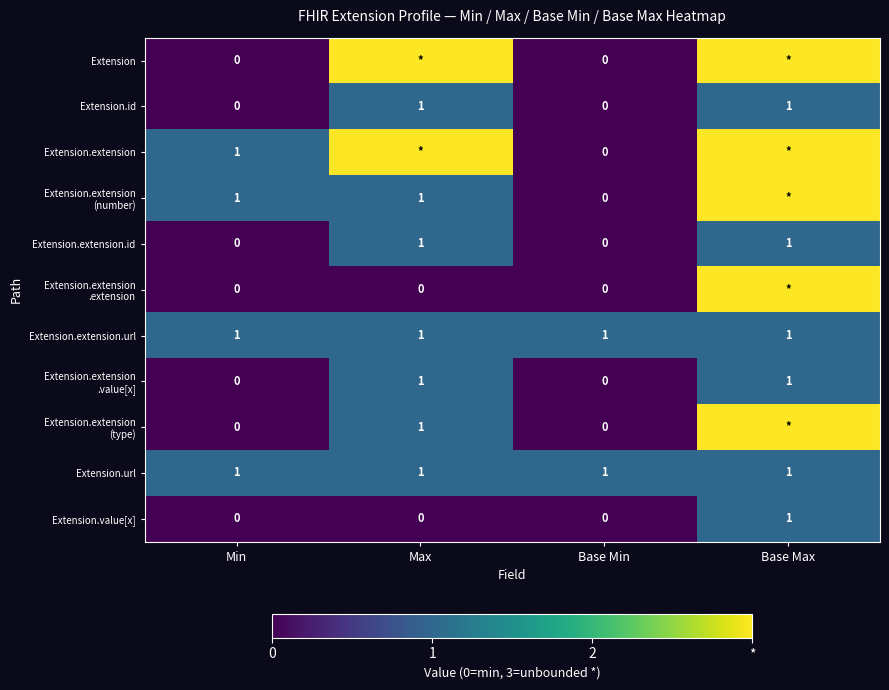

What is the total value across all series at Base Max?

21